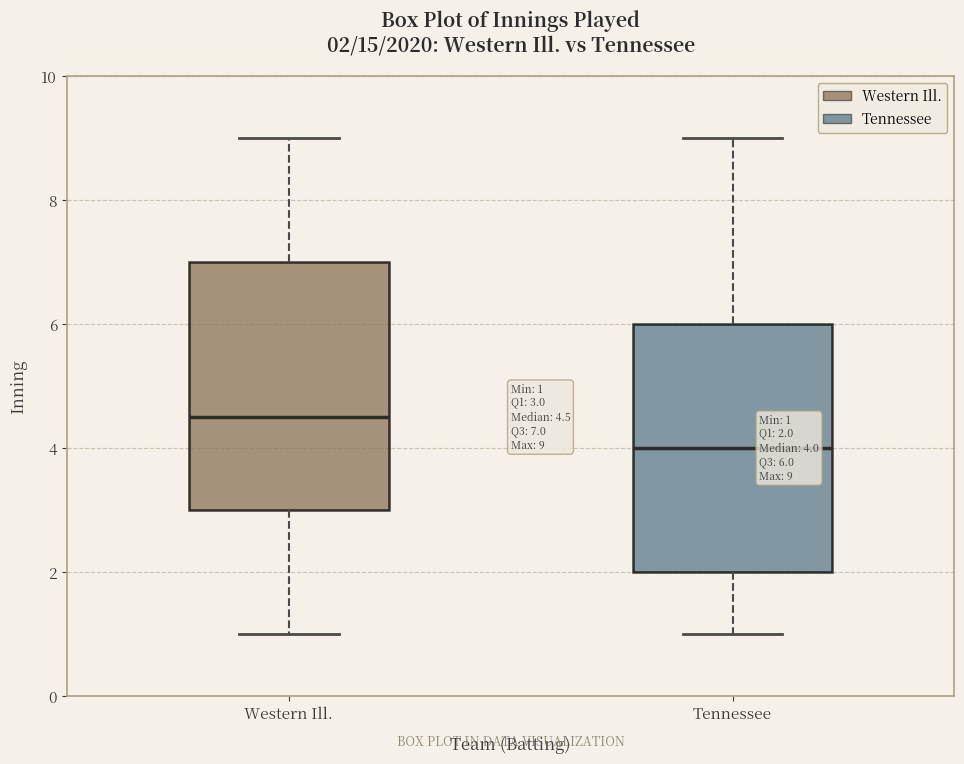

Which box has the highest median line?

Western Ill.